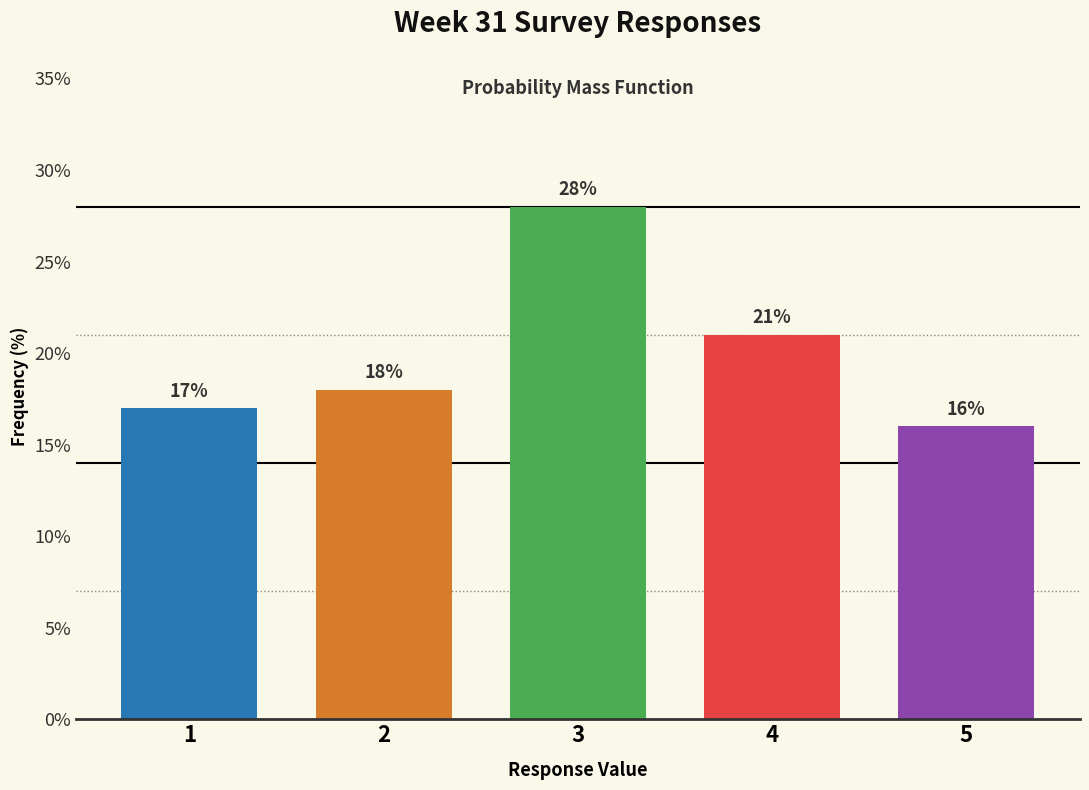

Reading left to right, what are all the values shown in this chart?

17.0	18.0	28.0	21.0	16.0